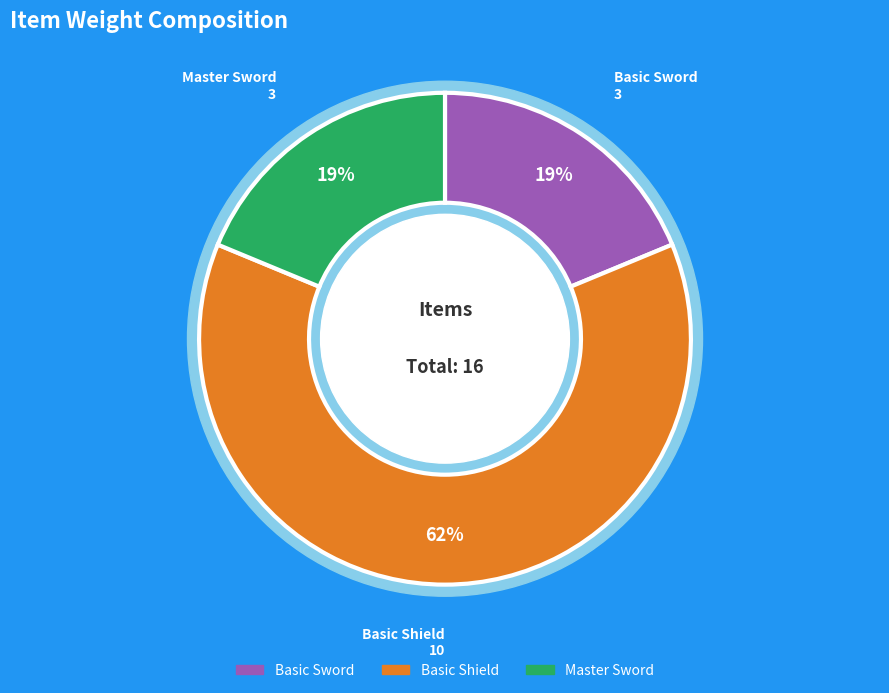

How many segments does this pie chart have?

3